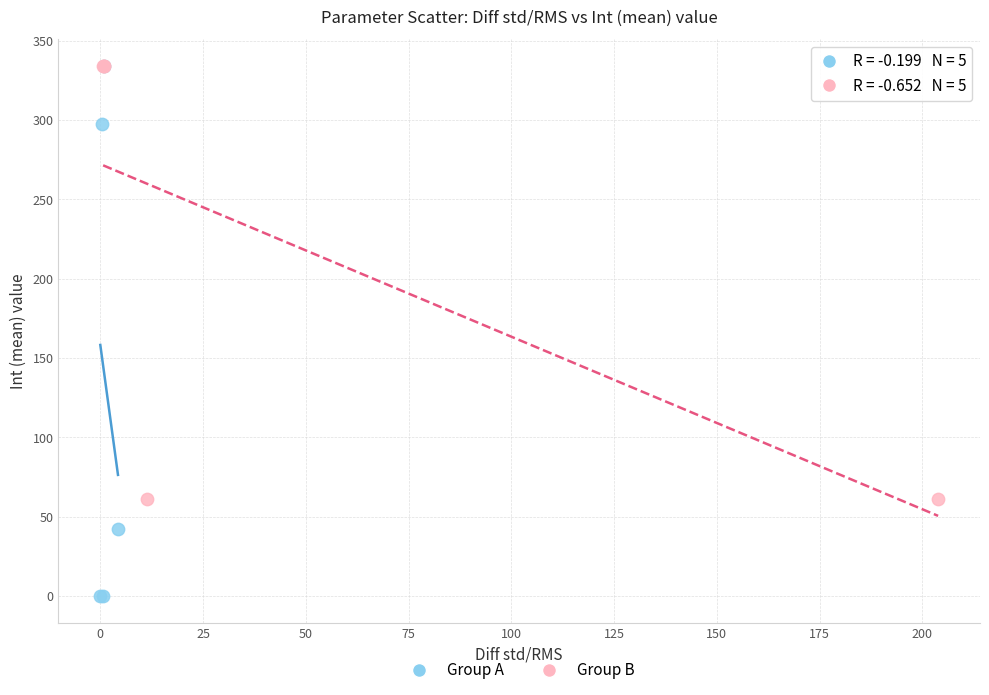

Which series has the widest spread of Y values?

Group A